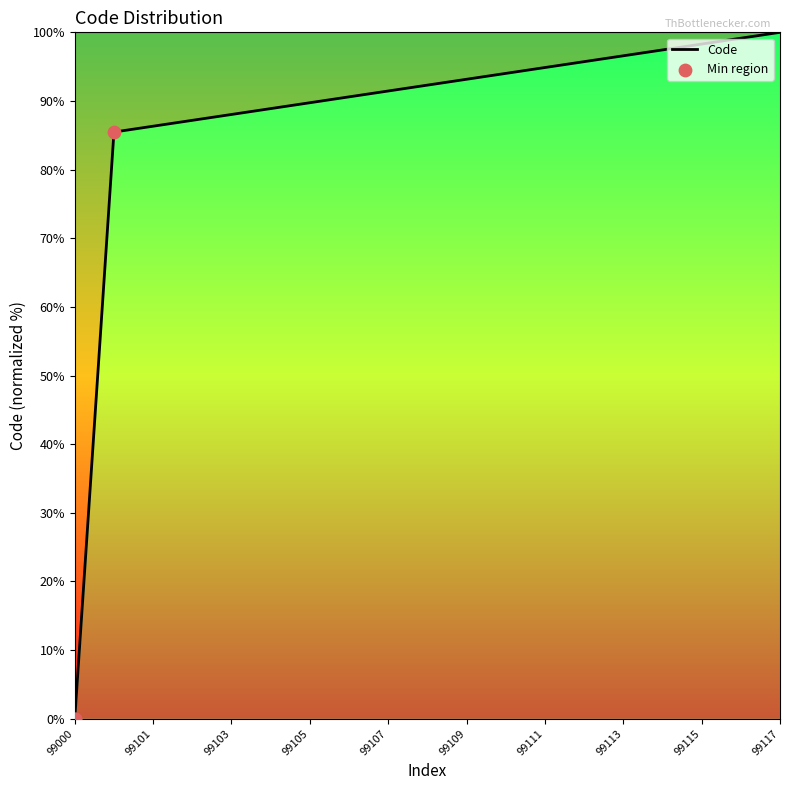

What is the greatest value displayed?

100.0